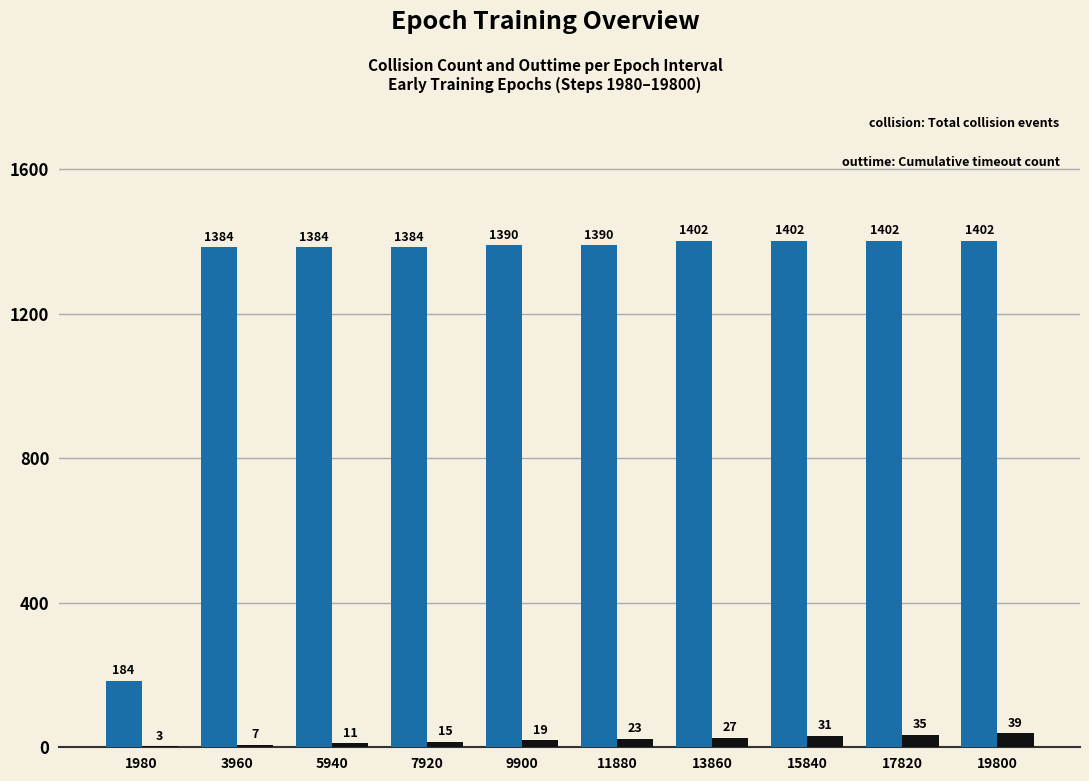

Reading left to right, extract all data points from this chart.

collision: 184	1384	1384	1384	1390	1390	1402	1402	1402	1402
outtime: 3	7	11	15	19	23	27	31	35	39